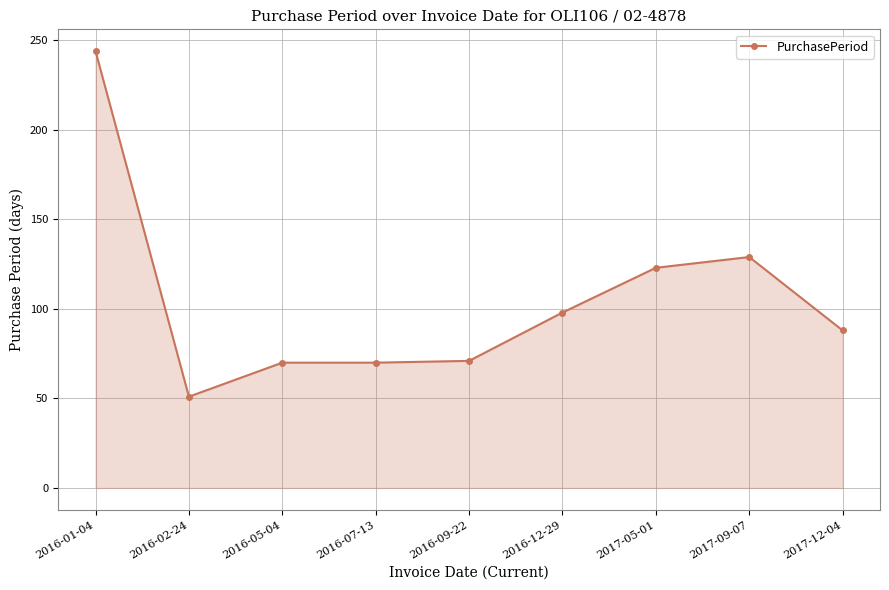

Is it true that the value at 2016-09-22 is 71?

True